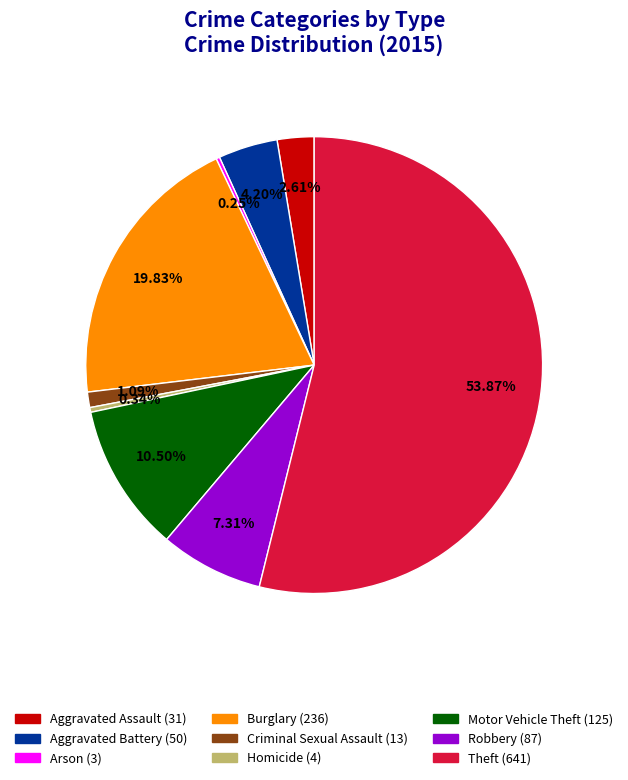

Does Theft represent more than half of the total?

Yes